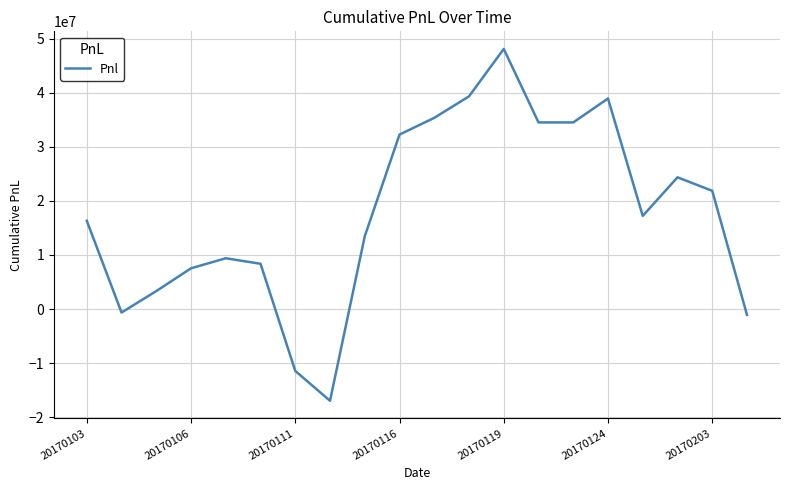

What is the smallest value displayed?

-16960418.5